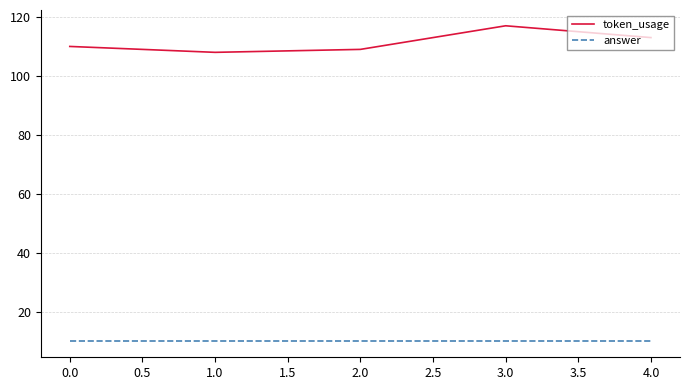

Rank the series by their maximum value, from highest to lowest.

token_usage, answer